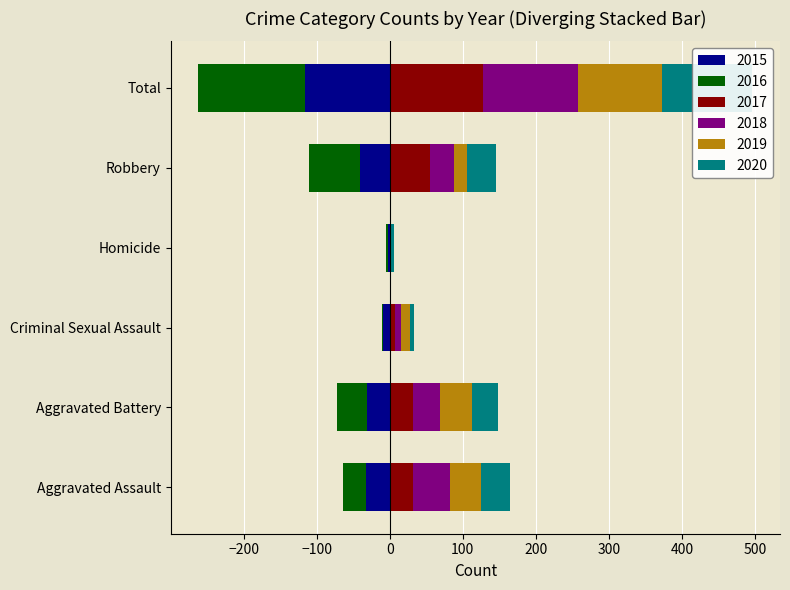

What is the minimum value shown in the chart?

-146